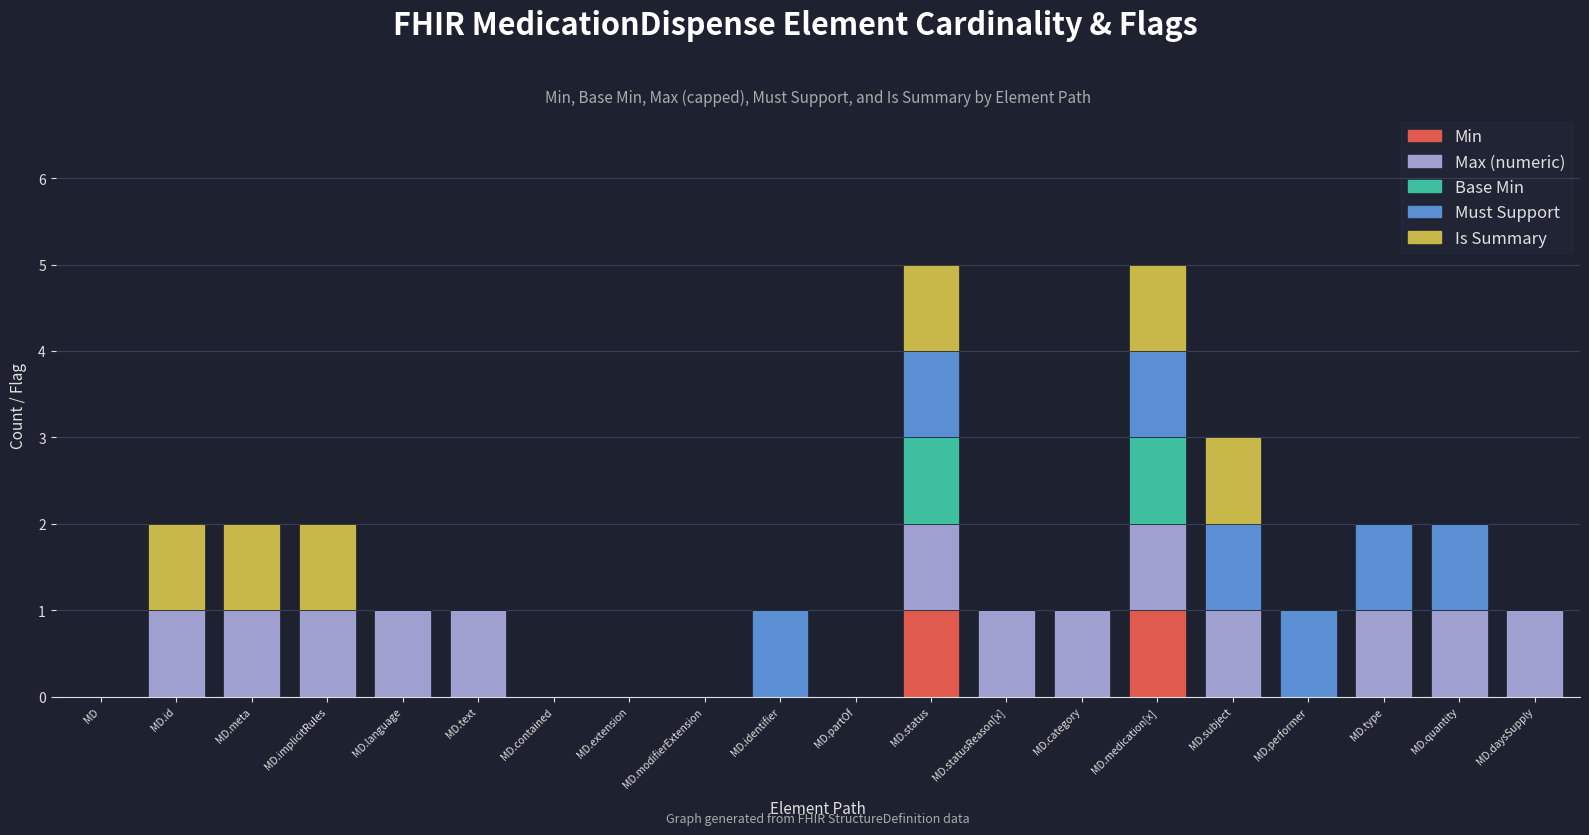

The Min series shows 0 at MD.type. True or false?

True